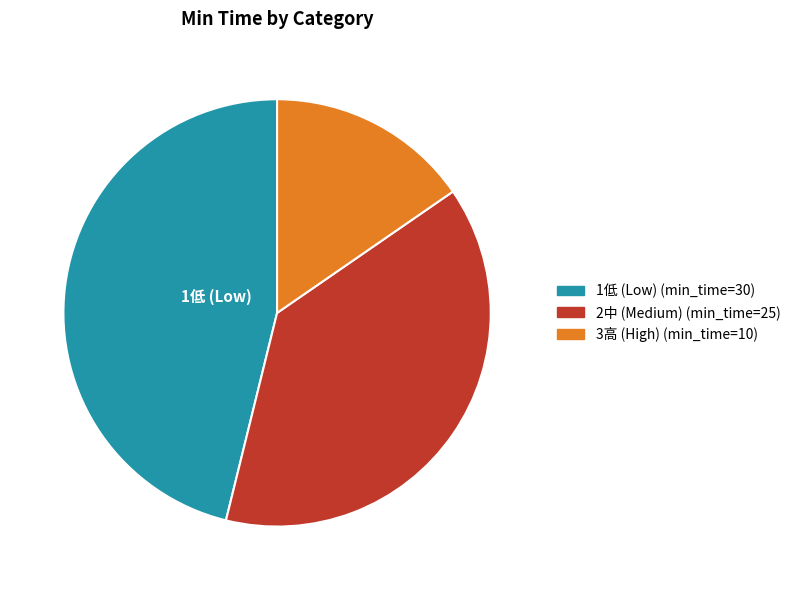

Is there a majority slice in this chart?

No